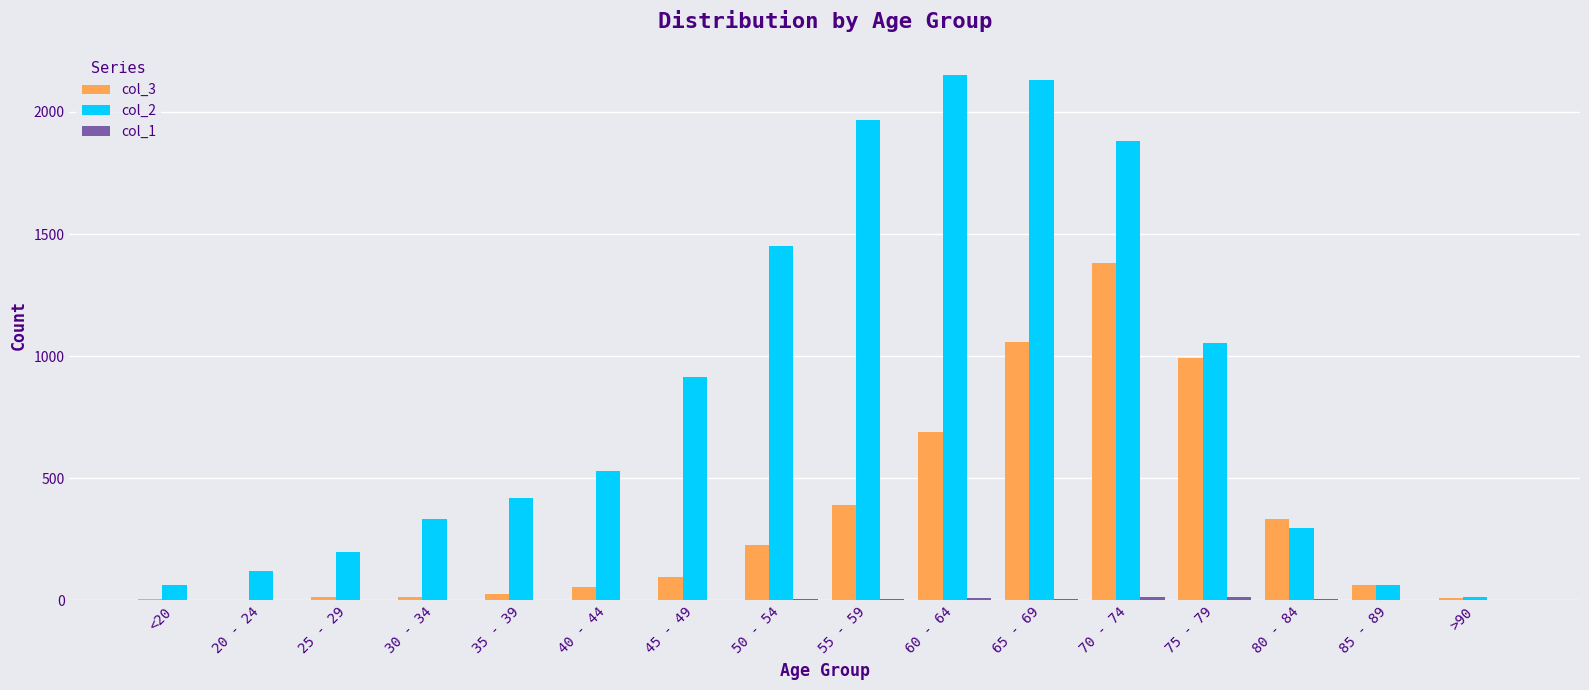

Which series has the largest total across all categories?

col_2